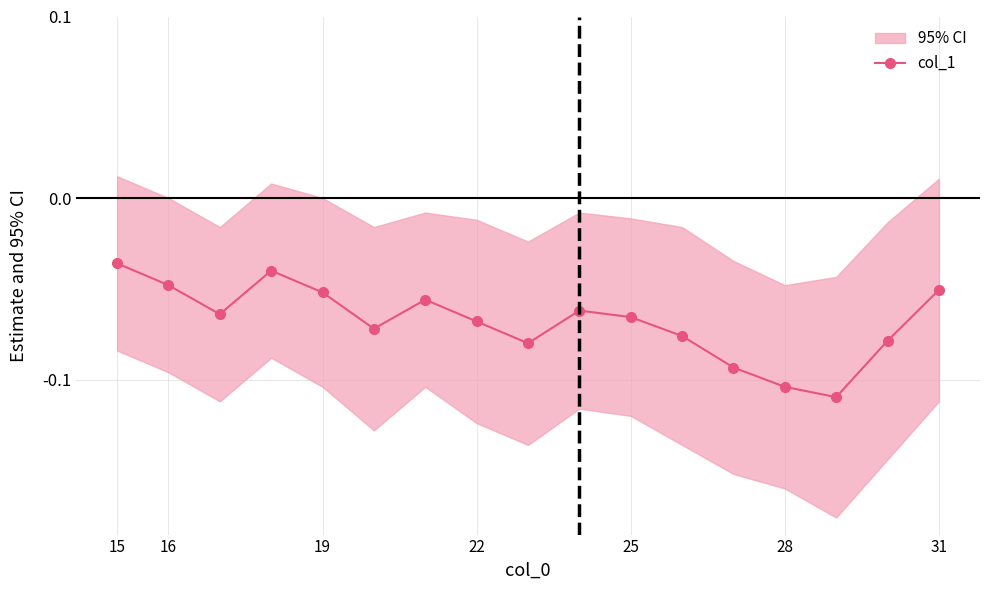

True or false: col_1 has a value of -0.2 at 28.

False